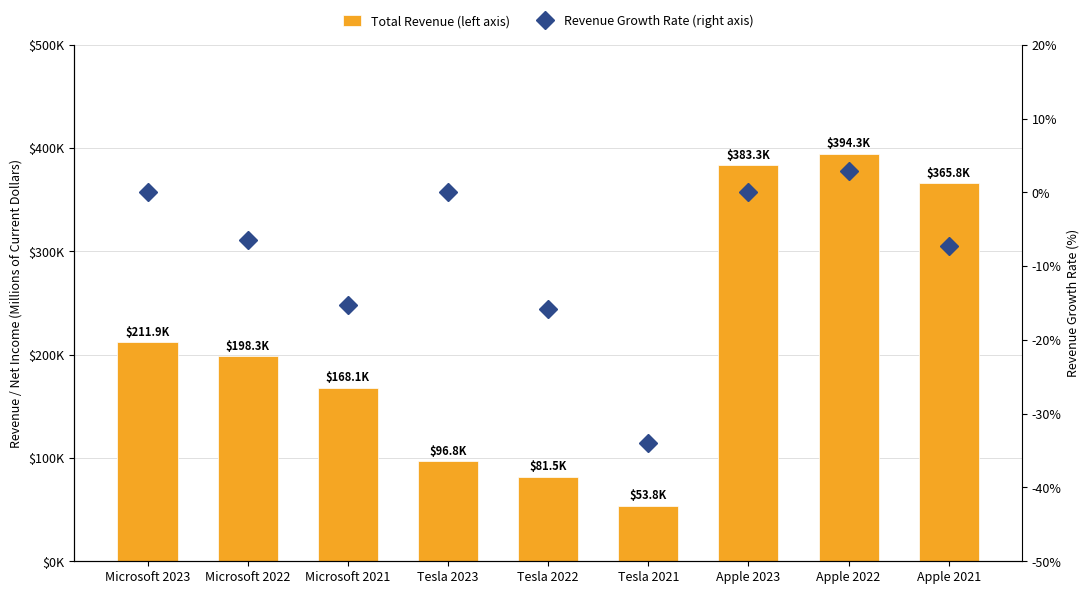

What is the total value across all series at Microsoft 2023?

211915.0